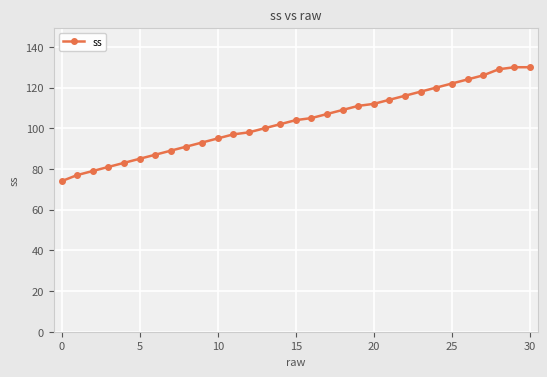

What is the difference between the second highest and second lowest values?

53